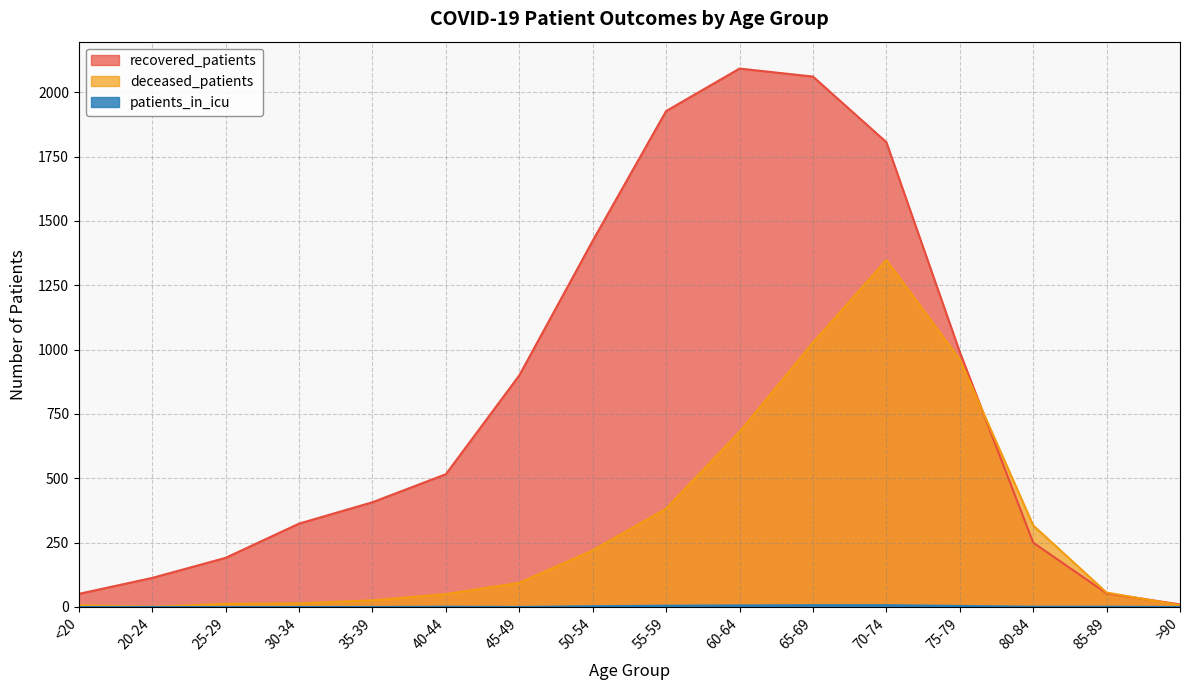

What is the difference between the recovered_patients values at 70-74 and 35-39?

1399